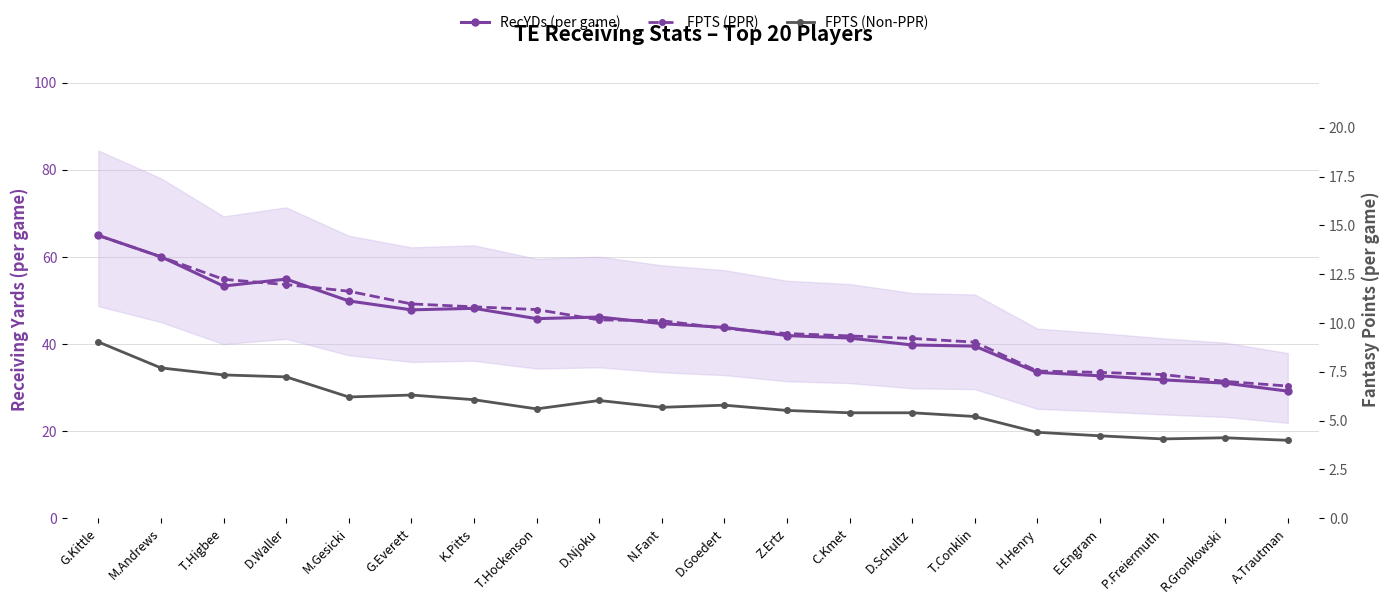

What is the total value across all series at T.Higbee?

72.9